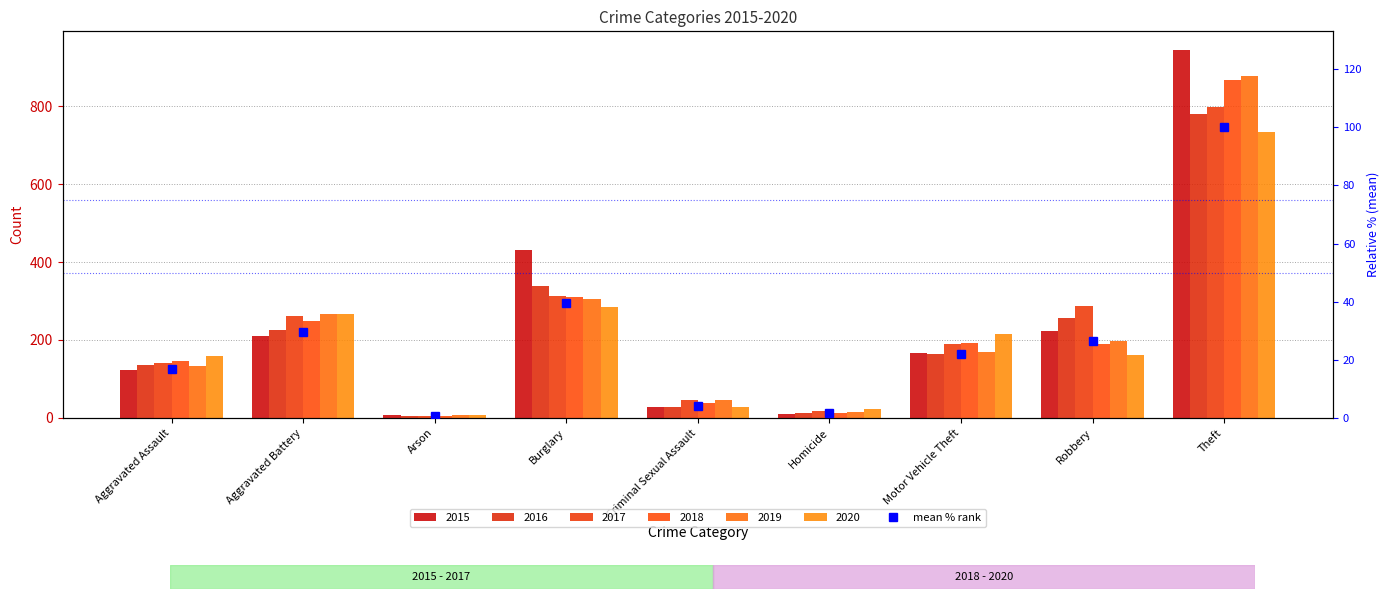

Rank the categories by value from lowest to highest.

Arson, Homicide, Criminal Sexual Assault, Aggravated Assault, Motor Vehicle Theft, Robbery, Aggravated Battery, Burglary, Theft